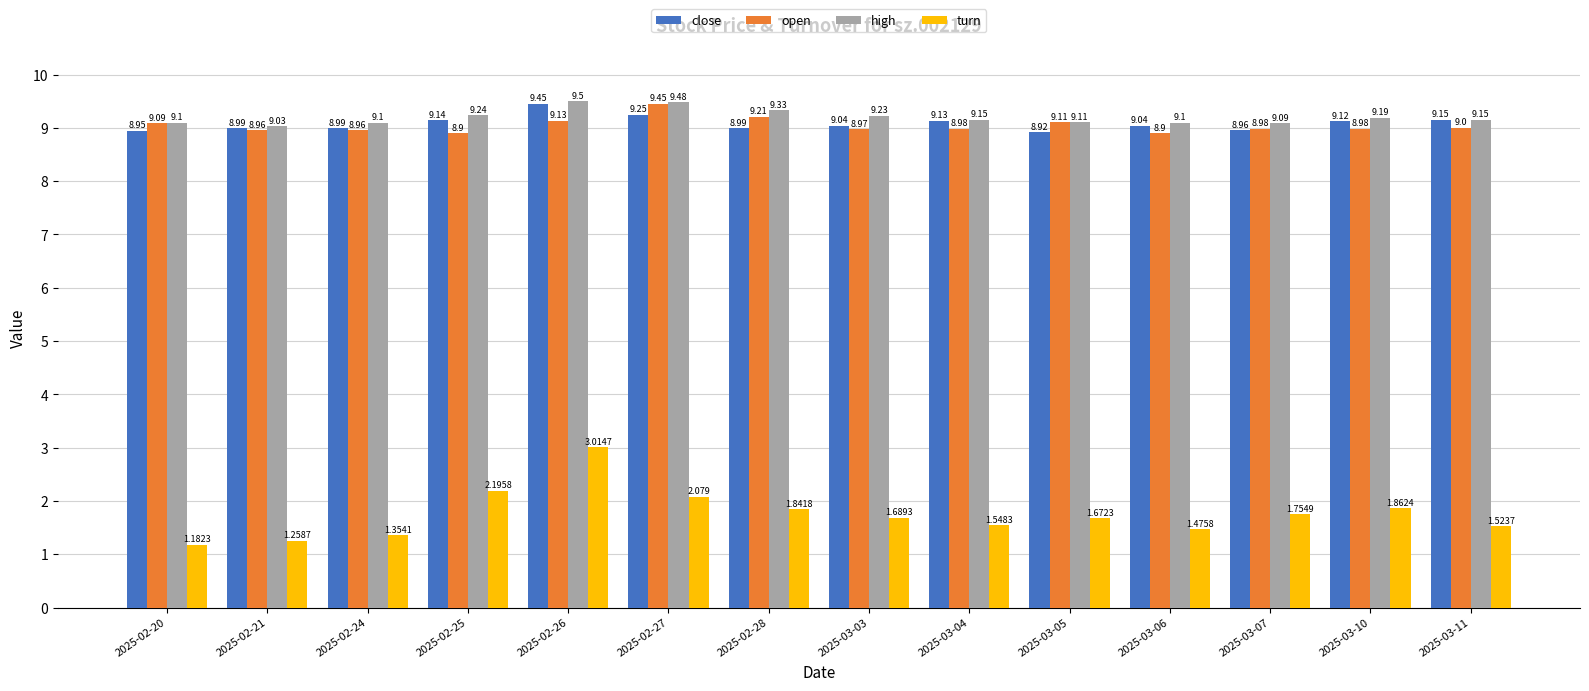

The value of open at 2025-03-06 is 11.9. True or false?

False